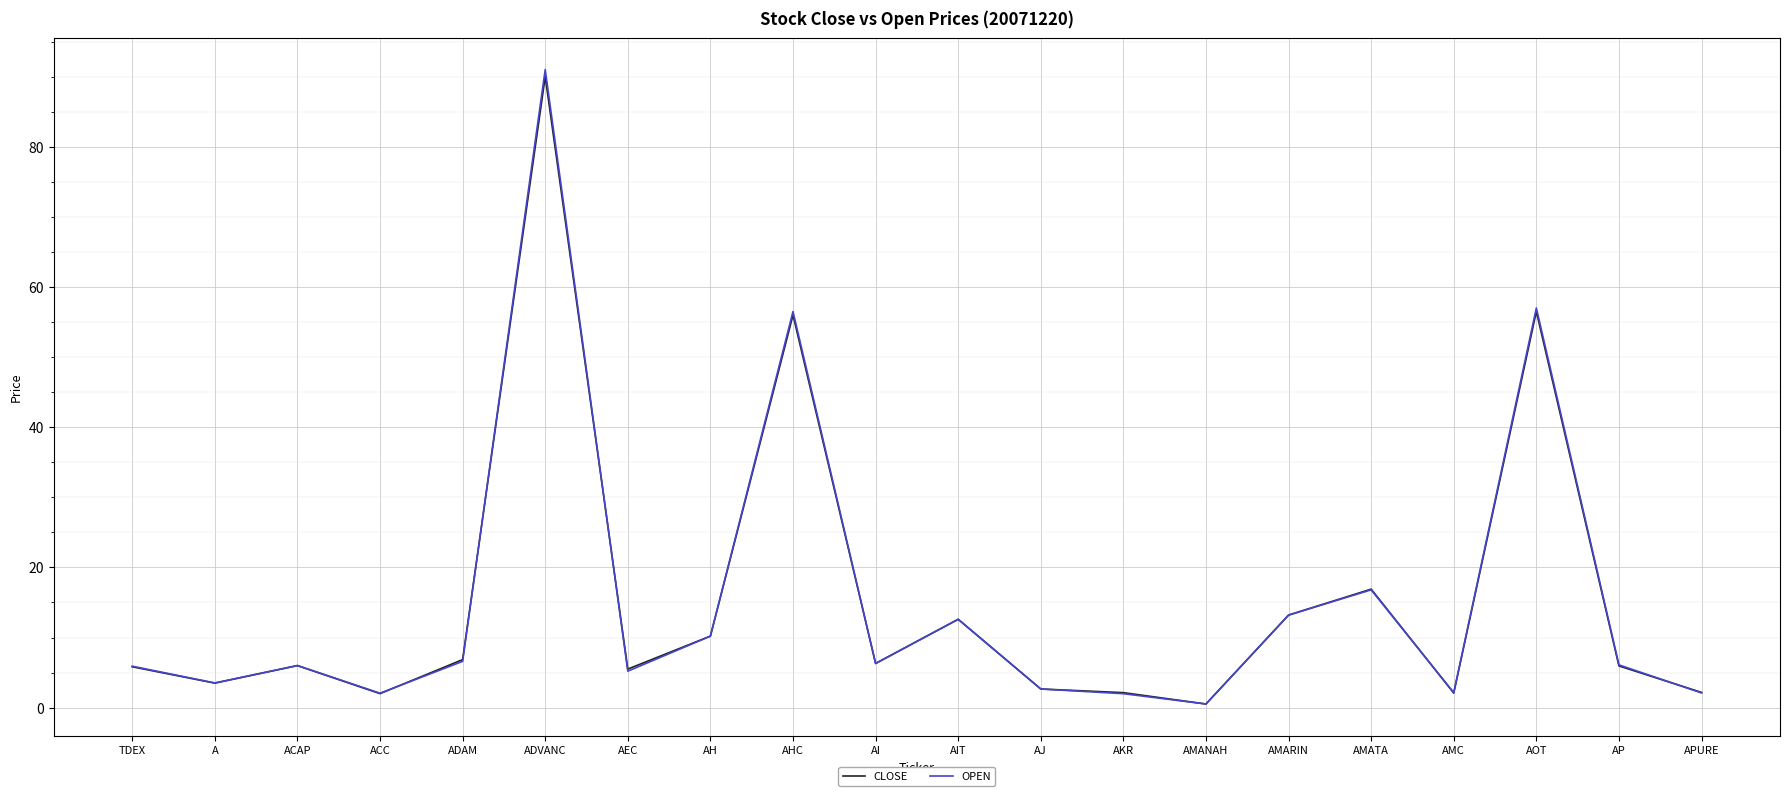

What position from the left is ADAM?

5